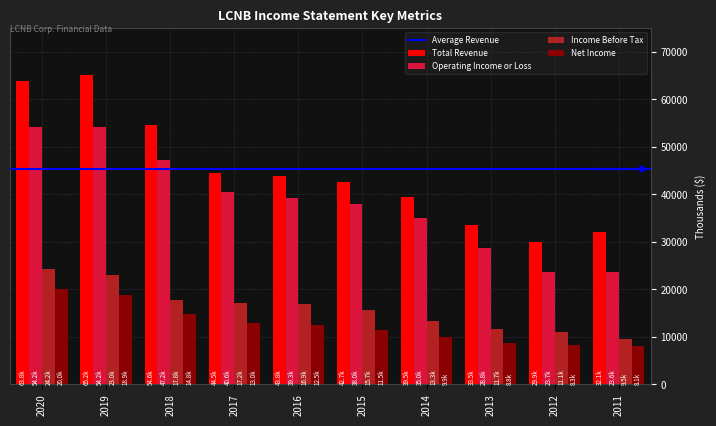

How many values in the Operating Income or Loss series are below 39300?

5